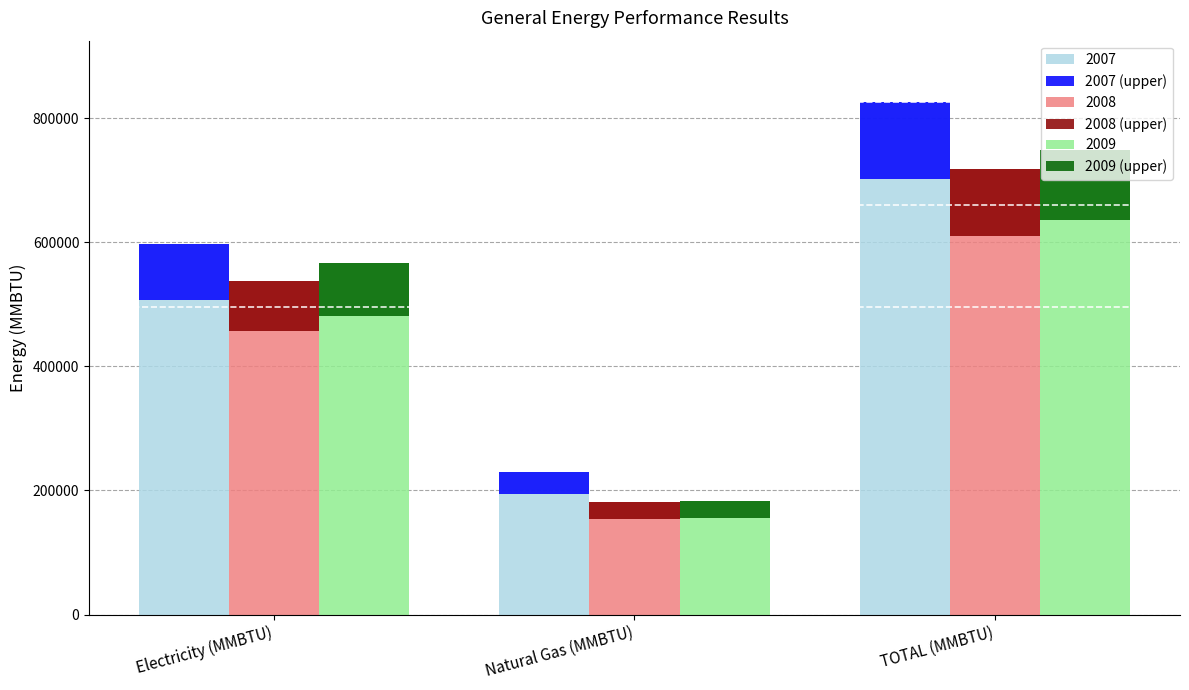

How many data points does each series have?

3